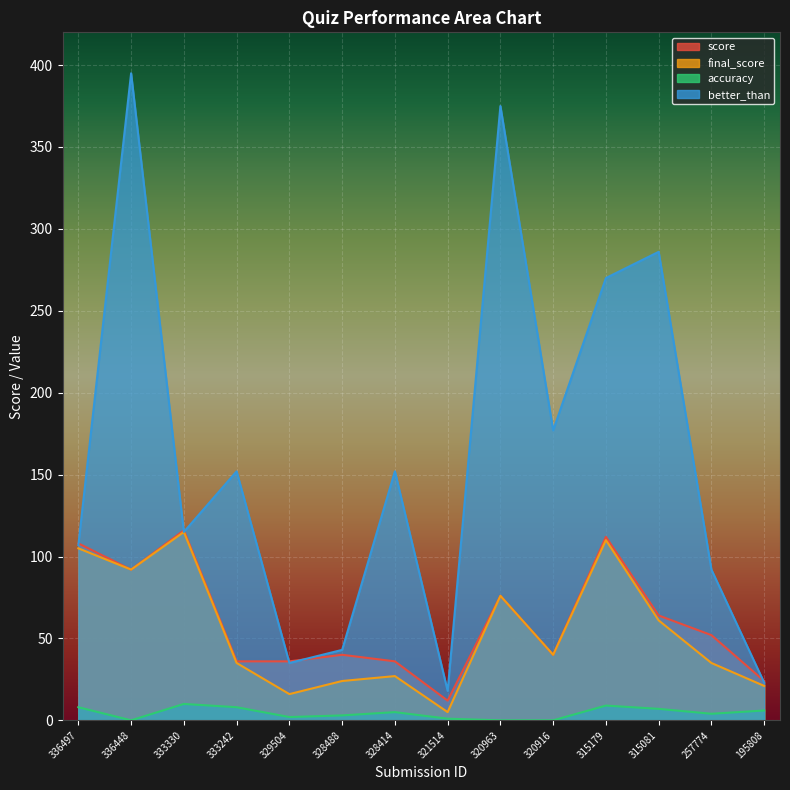

Reading left to right, list all the values displayed in this chart.

score: 336497=108	336448=92	333330=116	333242=36	329504=36	328488=40	328414=36	321514=12	320963=76	320916=40	315179=112	315081=64	257774=52	195808=24
final_score: 336497=105	336448=92	333330=115	333242=35	329504=16	328488=24	328414=27	321514=5	320963=76	320916=40	315179=110	315081=61	257774=35	195808=21
accuracy: 336497=8	336448=0	333330=10	333242=8	329504=2	328488=3	328414=5	321514=1	320963=0	320916=0	315179=9	315081=7	257774=4	195808=6
better_than: 336497=107	336448=395	333330=115	333242=152	329504=35	328488=43	328414=152	321514=18	320963=375	320916=177	315179=270	315081=286	257774=92	195808=23